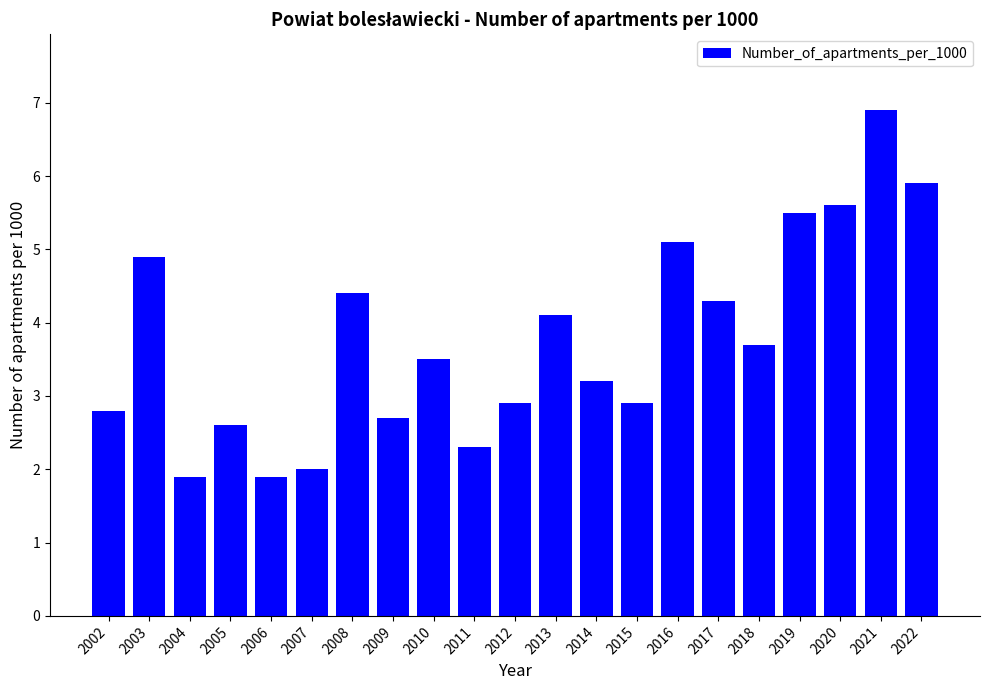

At which label is the value closest to 4?

2013